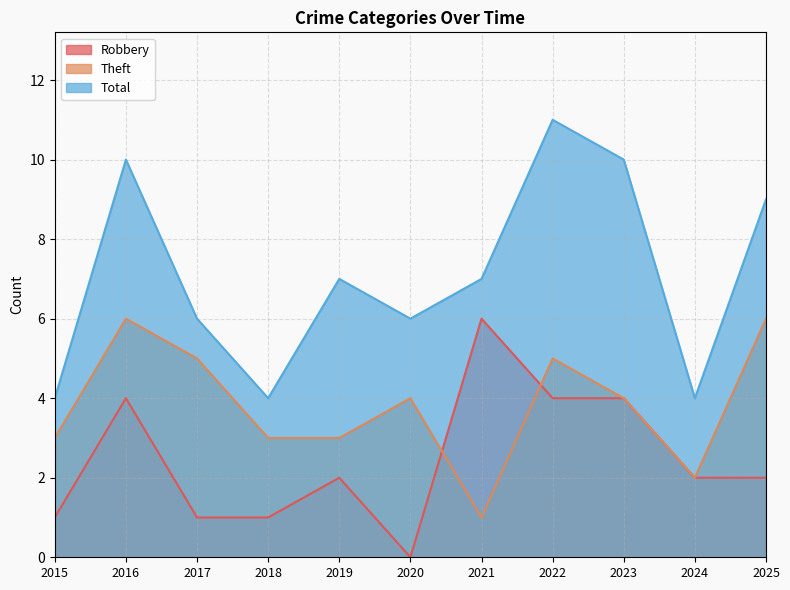

True or false: Total and Theft intersect in this chart.

False